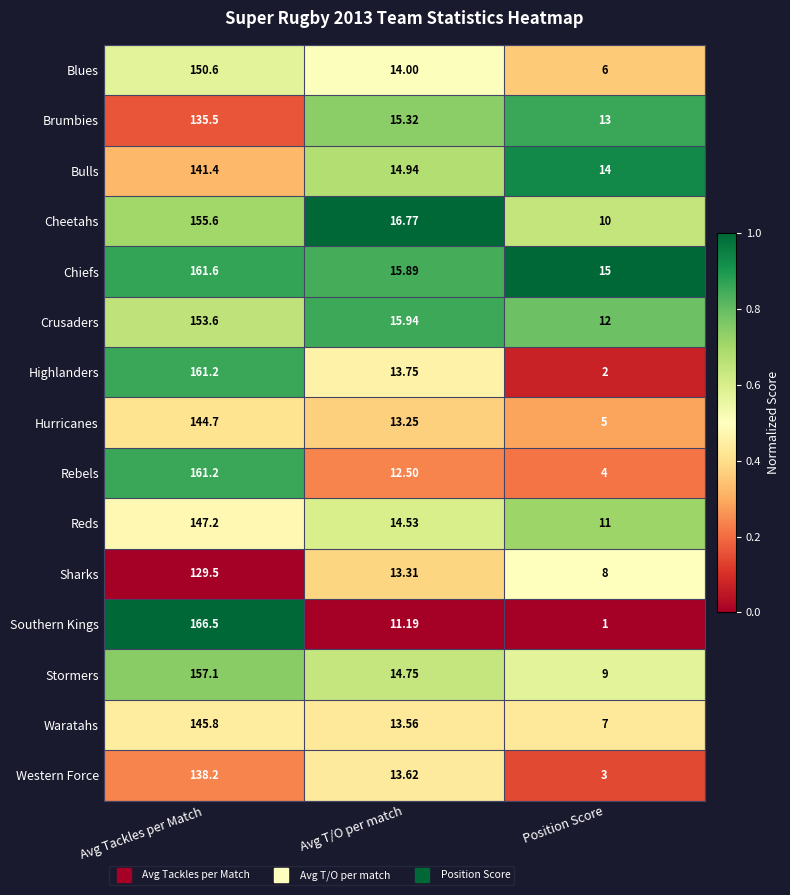

List the labels in order of Brumbies value, smallest first.

Position Score, Avg T/O per match, Avg Tackles per Match